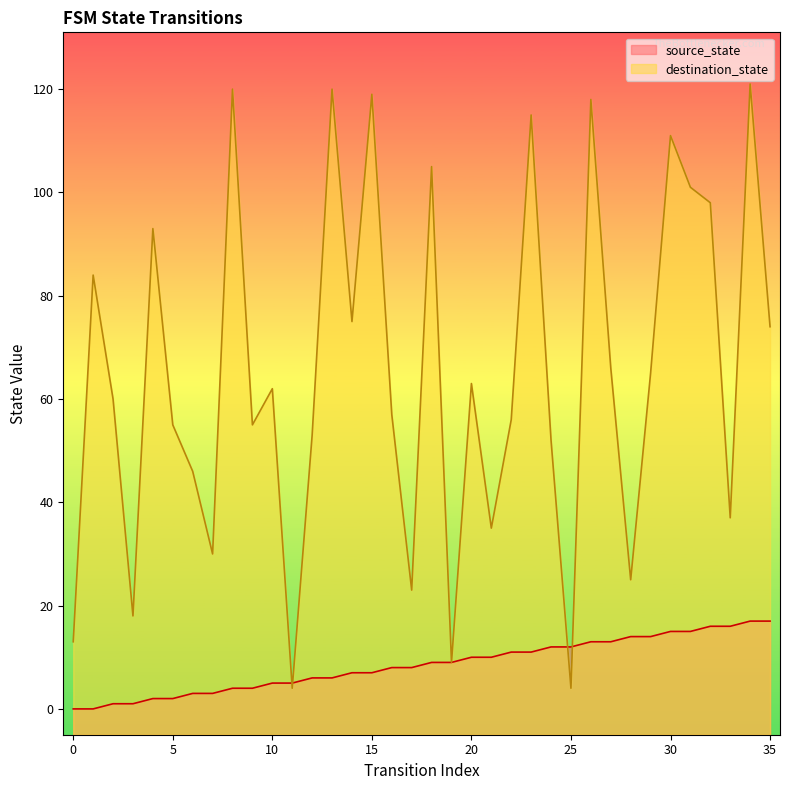

Does the chart display data point markers on the line(s)?

No